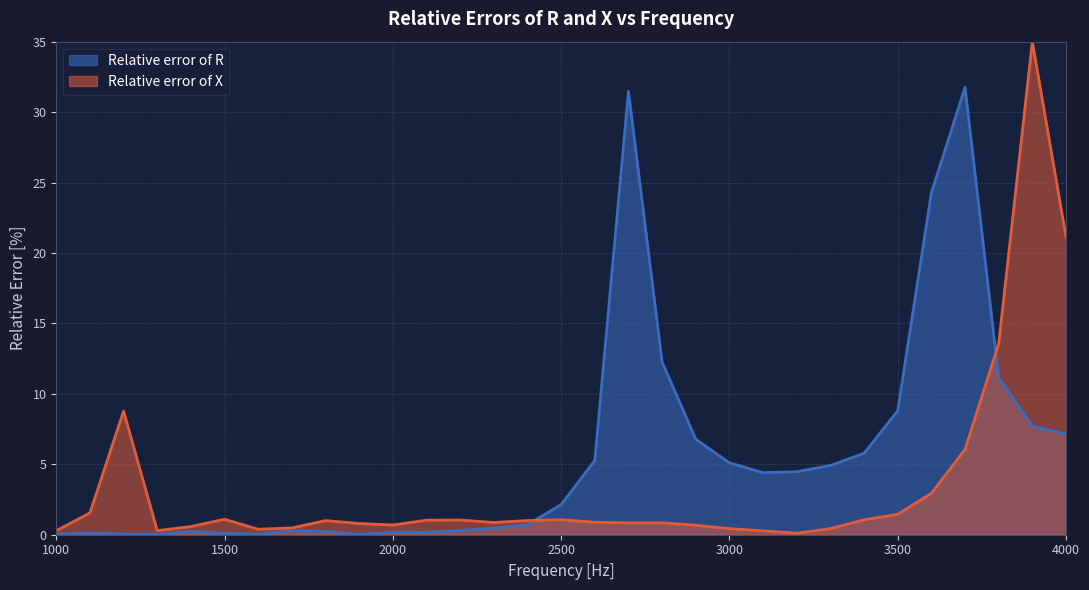

Reading left to right, extract all data points from this chart.

1000=0.0	1100=0.1	1200=0.0	1300=0.0	1400=0.2	1500=0.1	1600=0.0	1700=0.3	1800=0.2	1900=0.0	2000=0.2	2100=0.2	2200=0.3	2300=0.5	2400=0.7	2500=2.1	2600=5.3	2700=31.5	2800=12.3	2900=6.8	3000=5.1	3100=4.4	3200=4.5	3300=4.9	3400=5.8	3500=8.8	3600=24.3	3700=31.8	3800=11.2	3900=7.7	4000=7.1